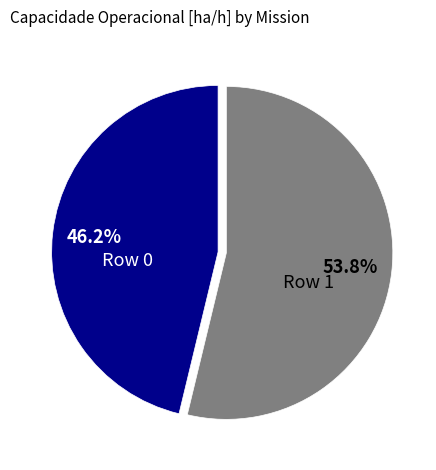

To the nearest percent, what is the difference between the Row 1 and Row 0 slice percentages?

8%